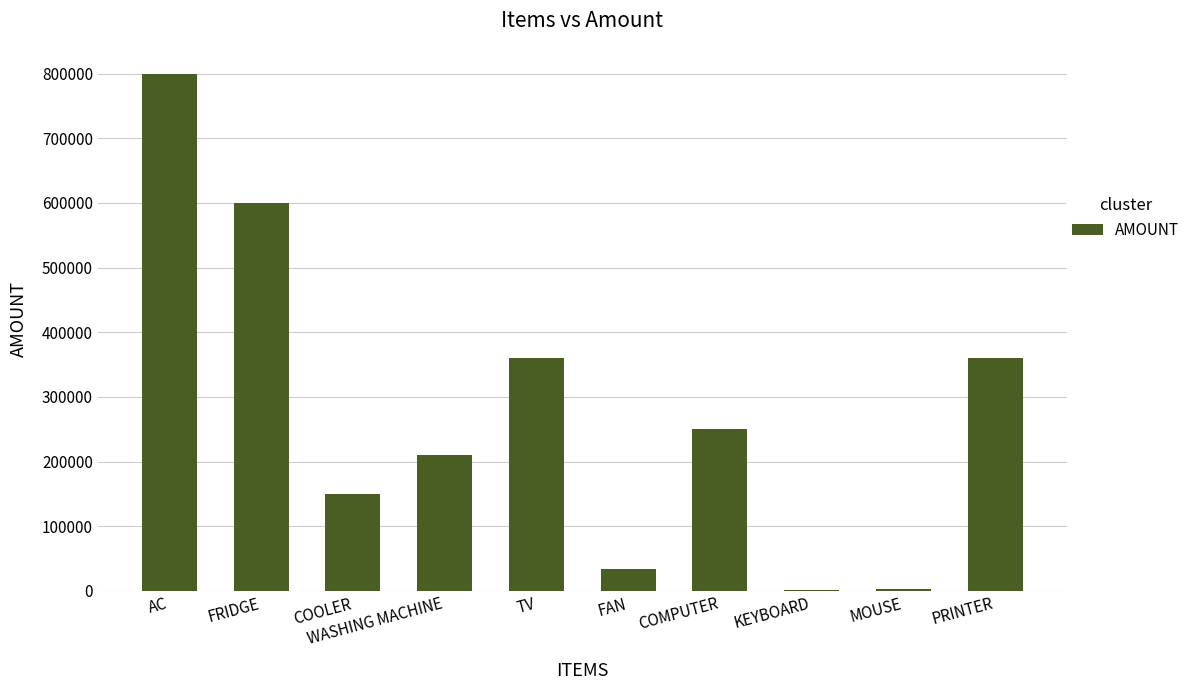

What is the change in value from FAN to PRINTER?

+326000